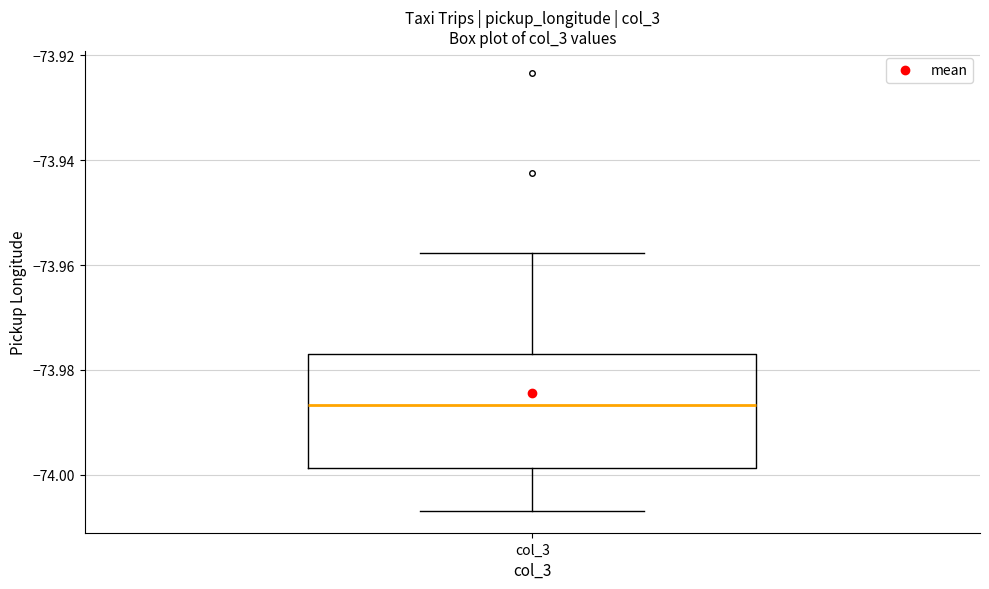

Read this box plot against the y-axis: the position of the median line, the range covered by the box, and the ends of both whiskers. The values are not printed on the chart, so give them approximately, as read against the axis.

median -73.986, box -73.998 to -73.976, whiskers -74.006 to -73.958